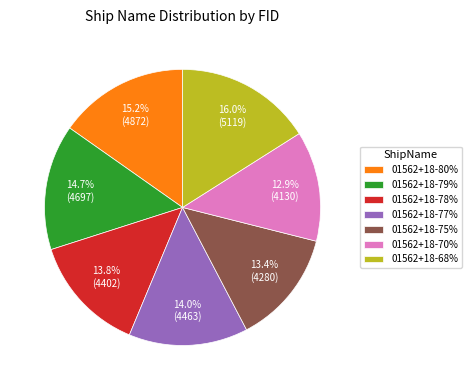

Is there any slice that represents more than half of the pie?

No